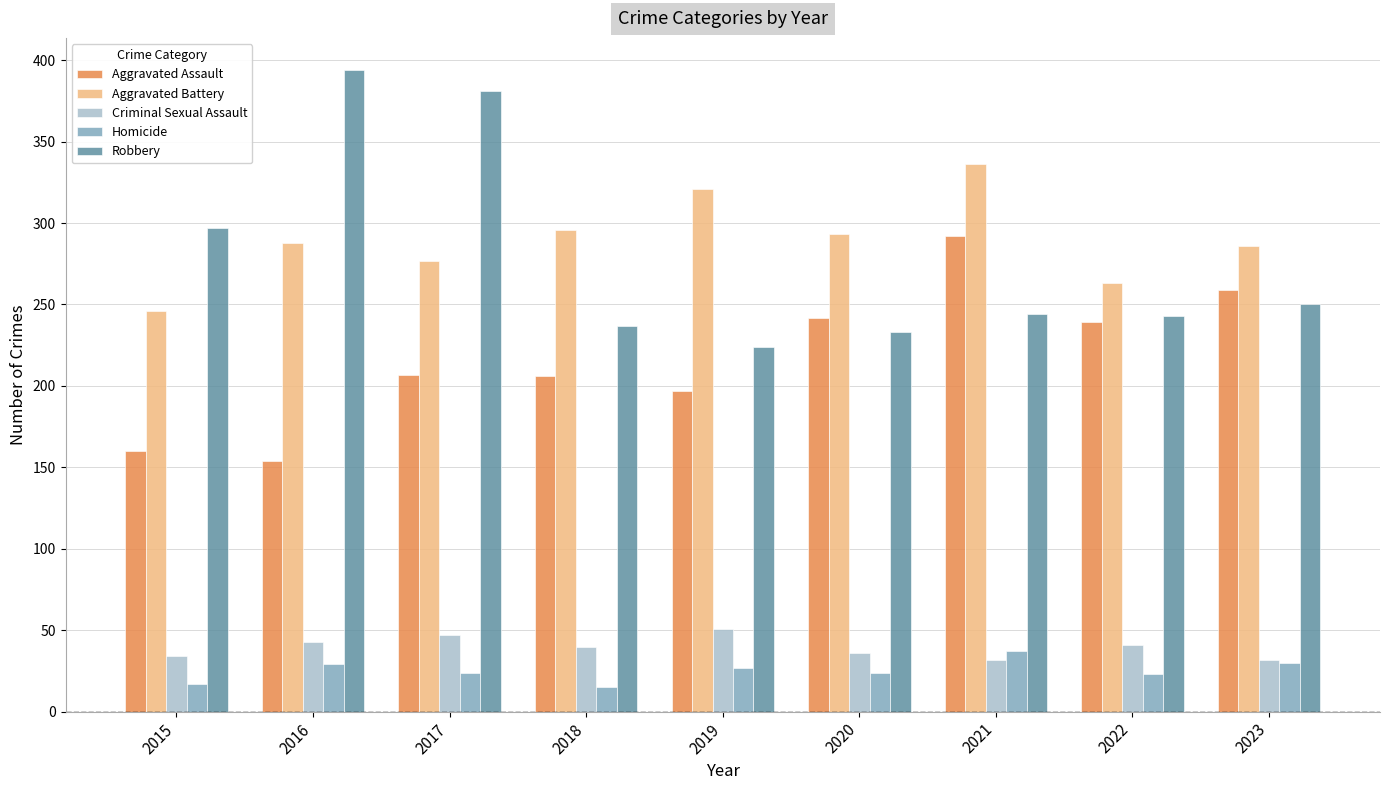

What is the greatest value displayed?

394